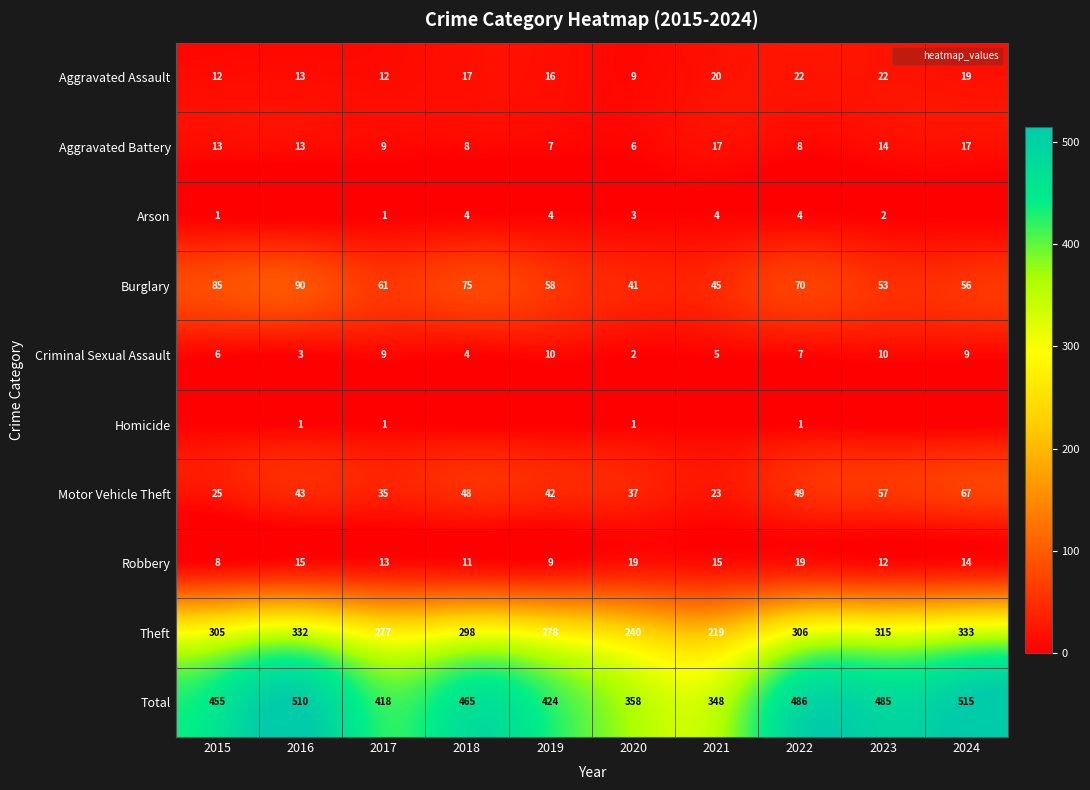

What is the average value of the Robbery series?

14